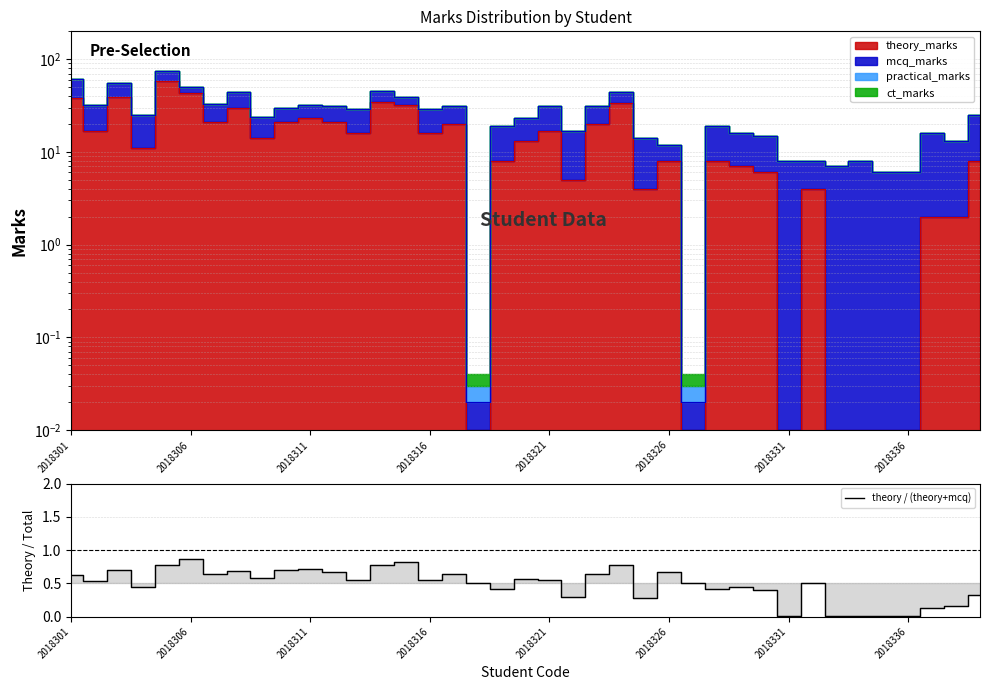

The theory / (theory+mcq) series shows 0.7 at 2018311. True or false?

True